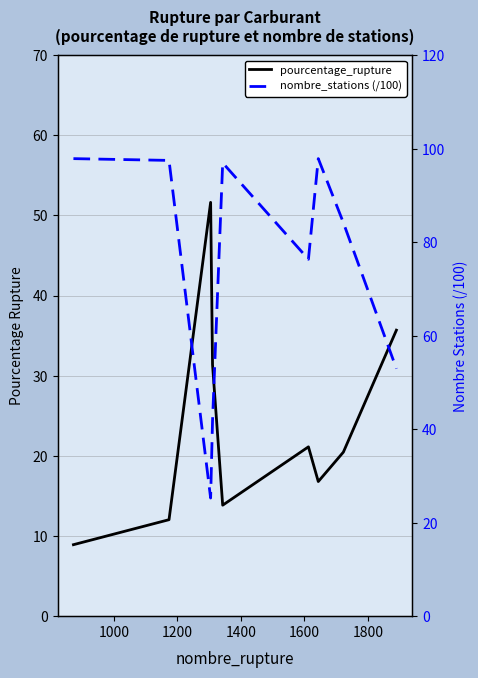

How many values in the nombre_stations (/100) series exceed 84?

5